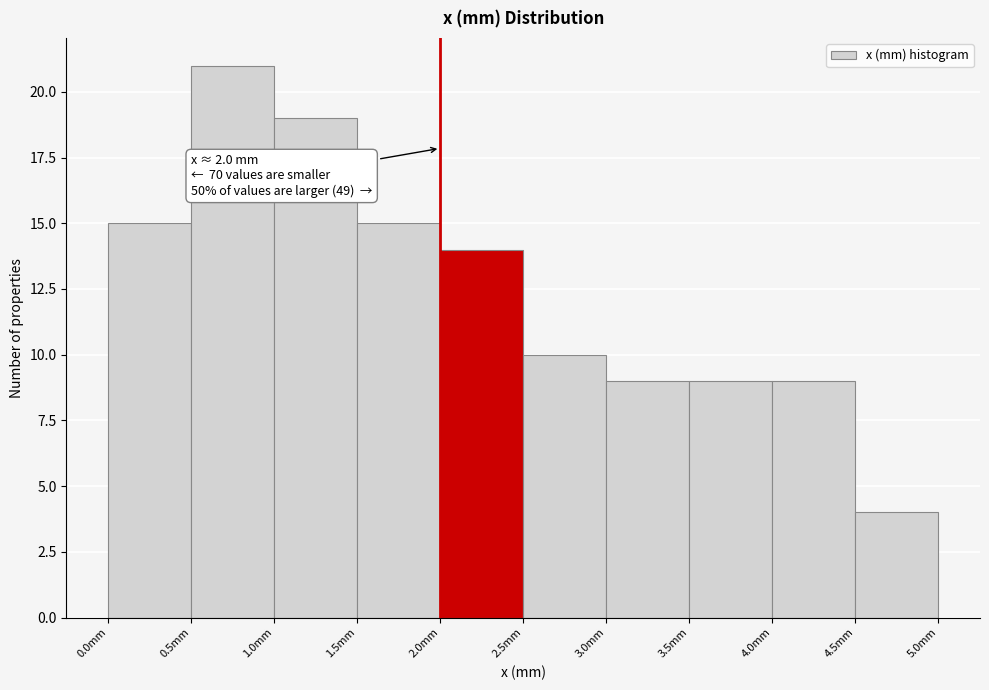

Which range on the x-axis has the tallest bar?

0.5 to 1.0